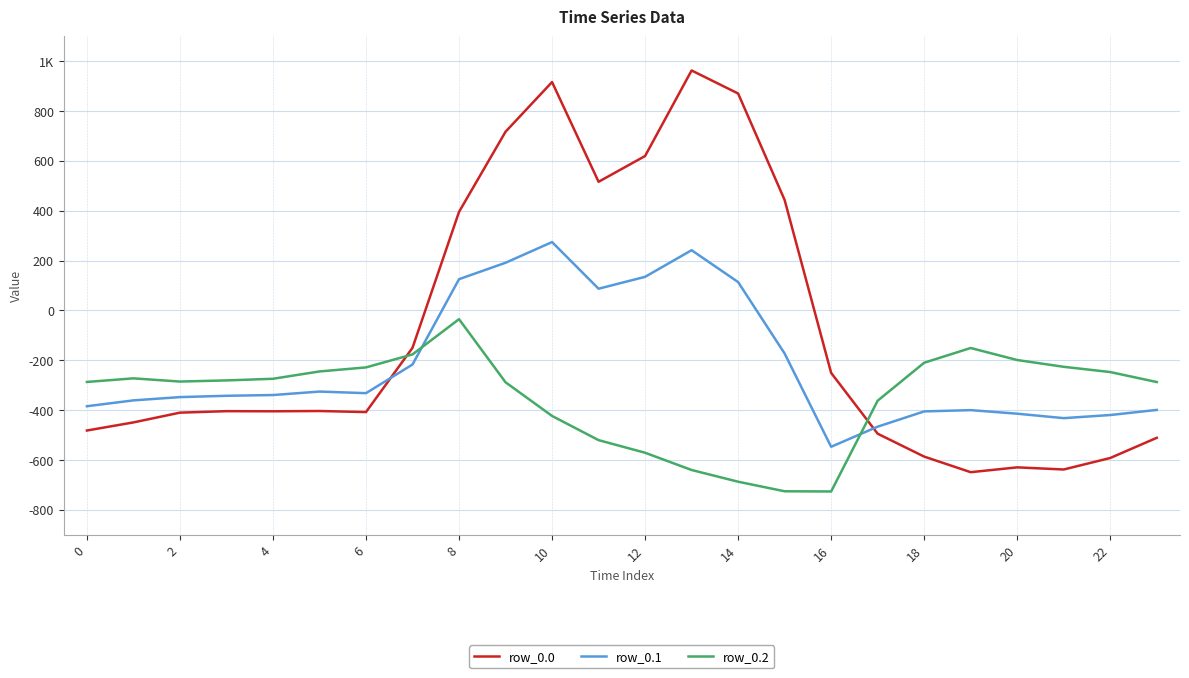

At how many categories does at least one series exceed 361?

8